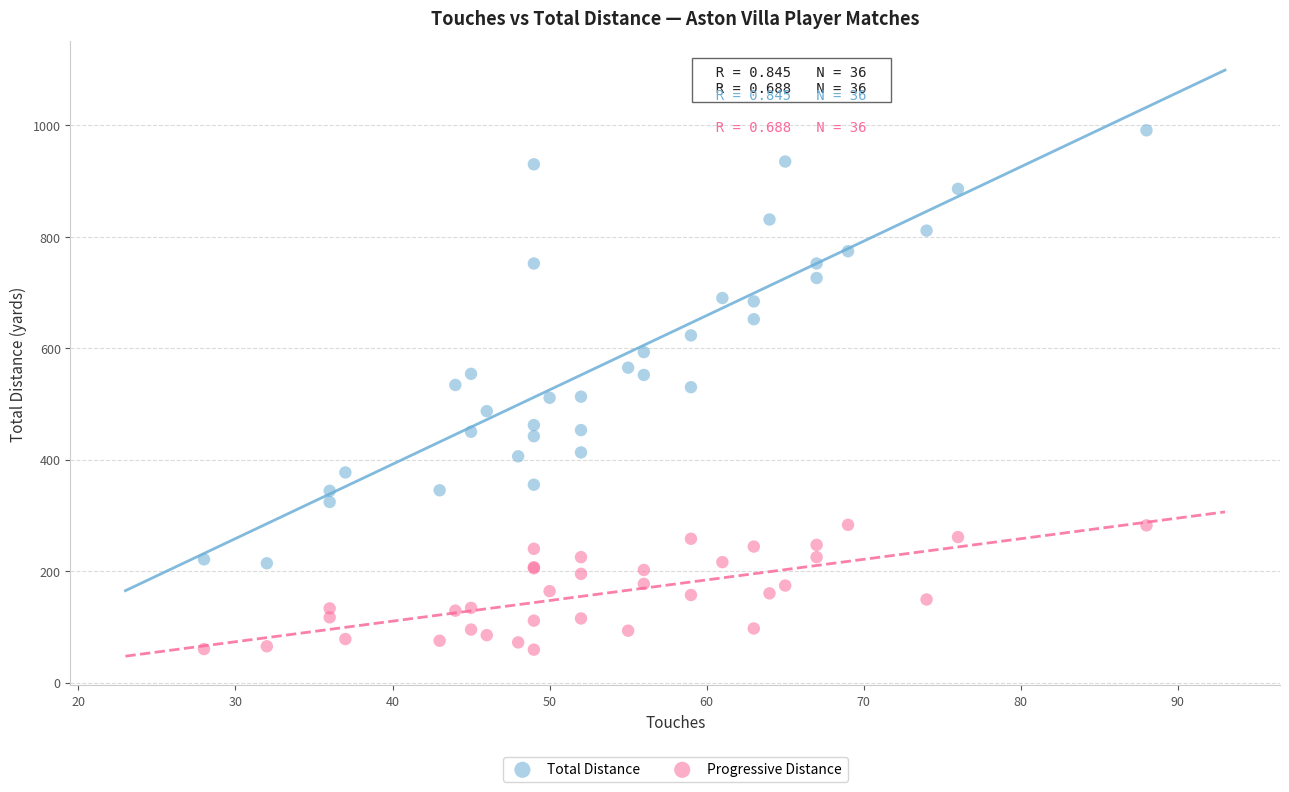

What is the X range (max minus min) for the scatter plot?

60